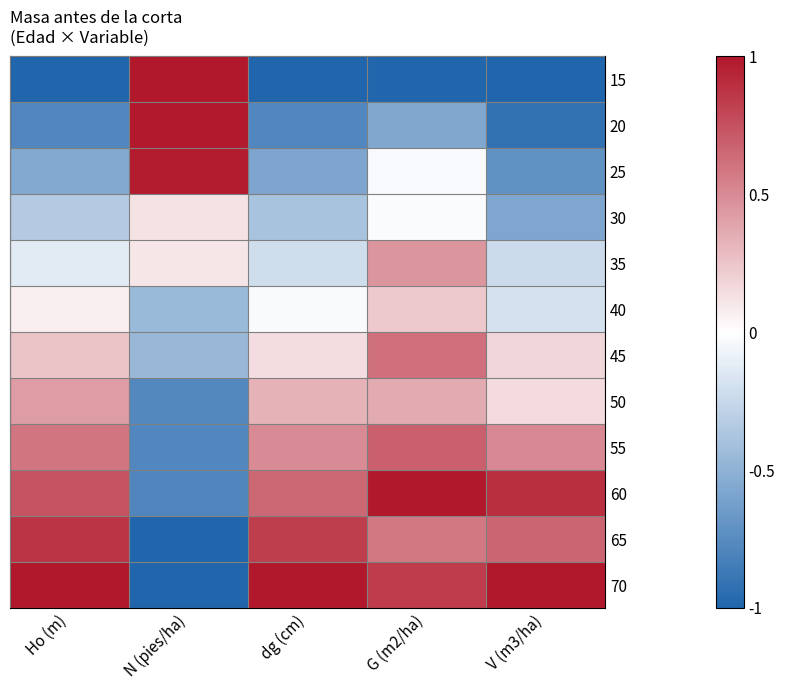

What is the maximum value shown in the chart?

1.0